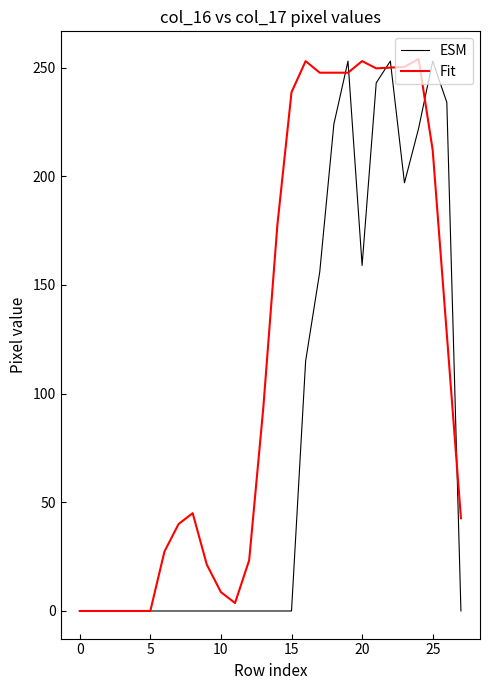

What is the maximum value shown in the chart?

254.0